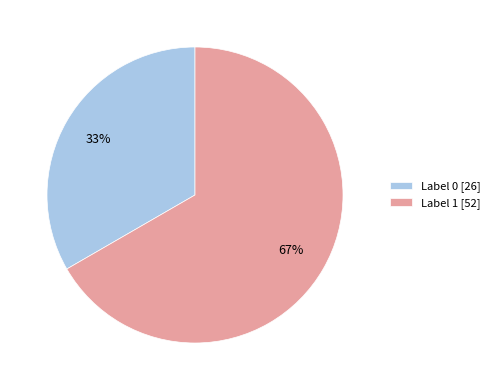

To the nearest percent, what percentage of the pie is Label 0?

33%